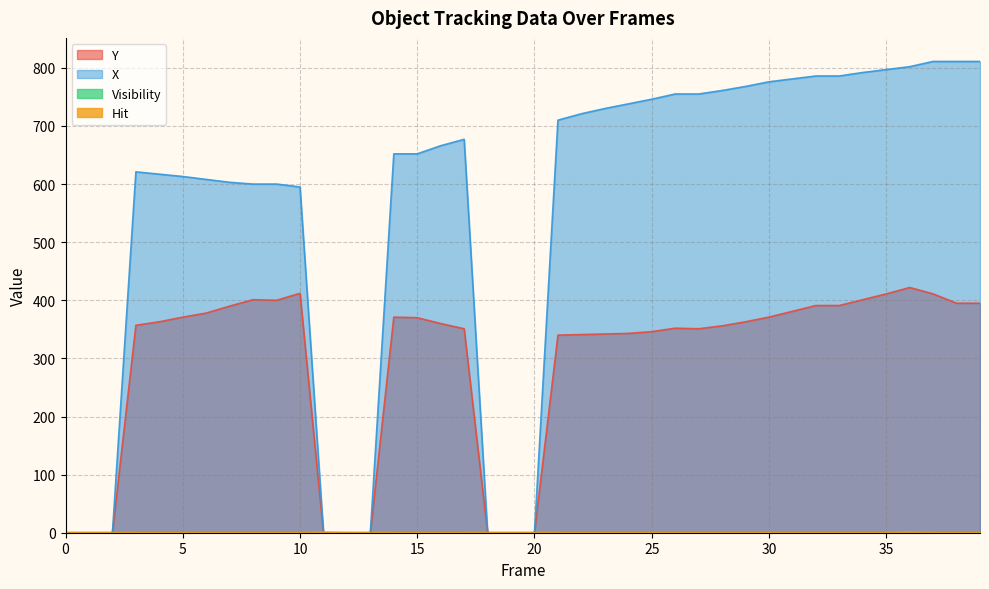

Is the value of X at 38 greater than the value of Y at 39?

Yes